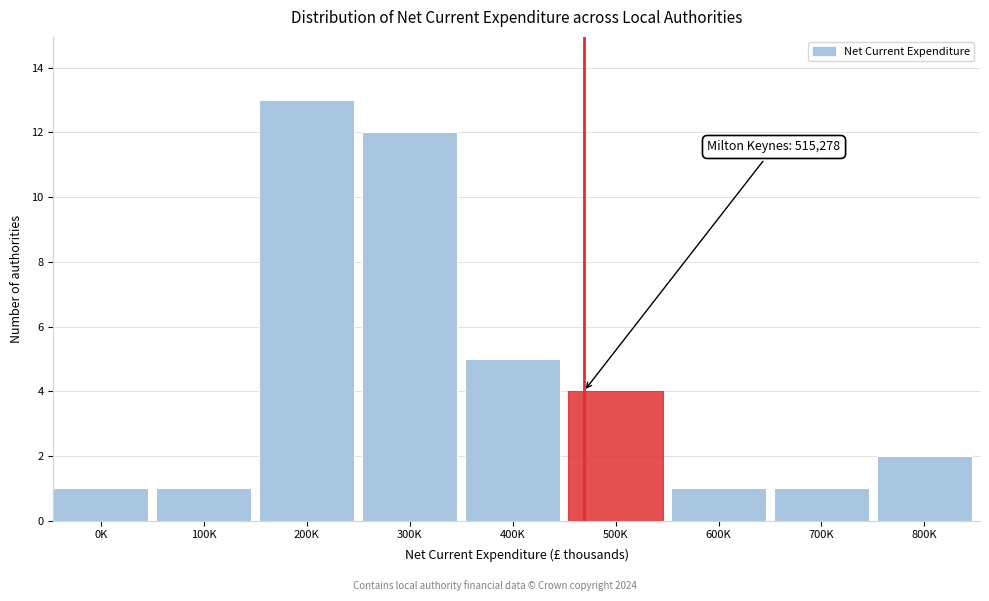

Reading left to right, list all the values displayed in this chart.

0K=1	100K=1	200K=13	300K=12	400K=5	500K=4	600K=1	700K=1	800K=2